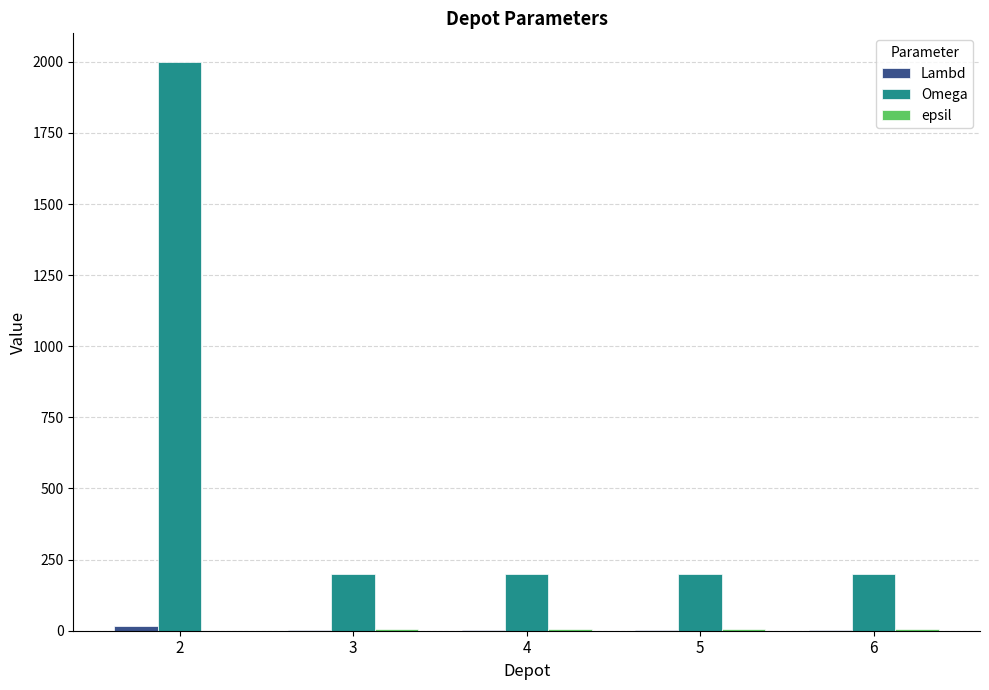

The value of Omega at 2 is 2000. True or false?

True